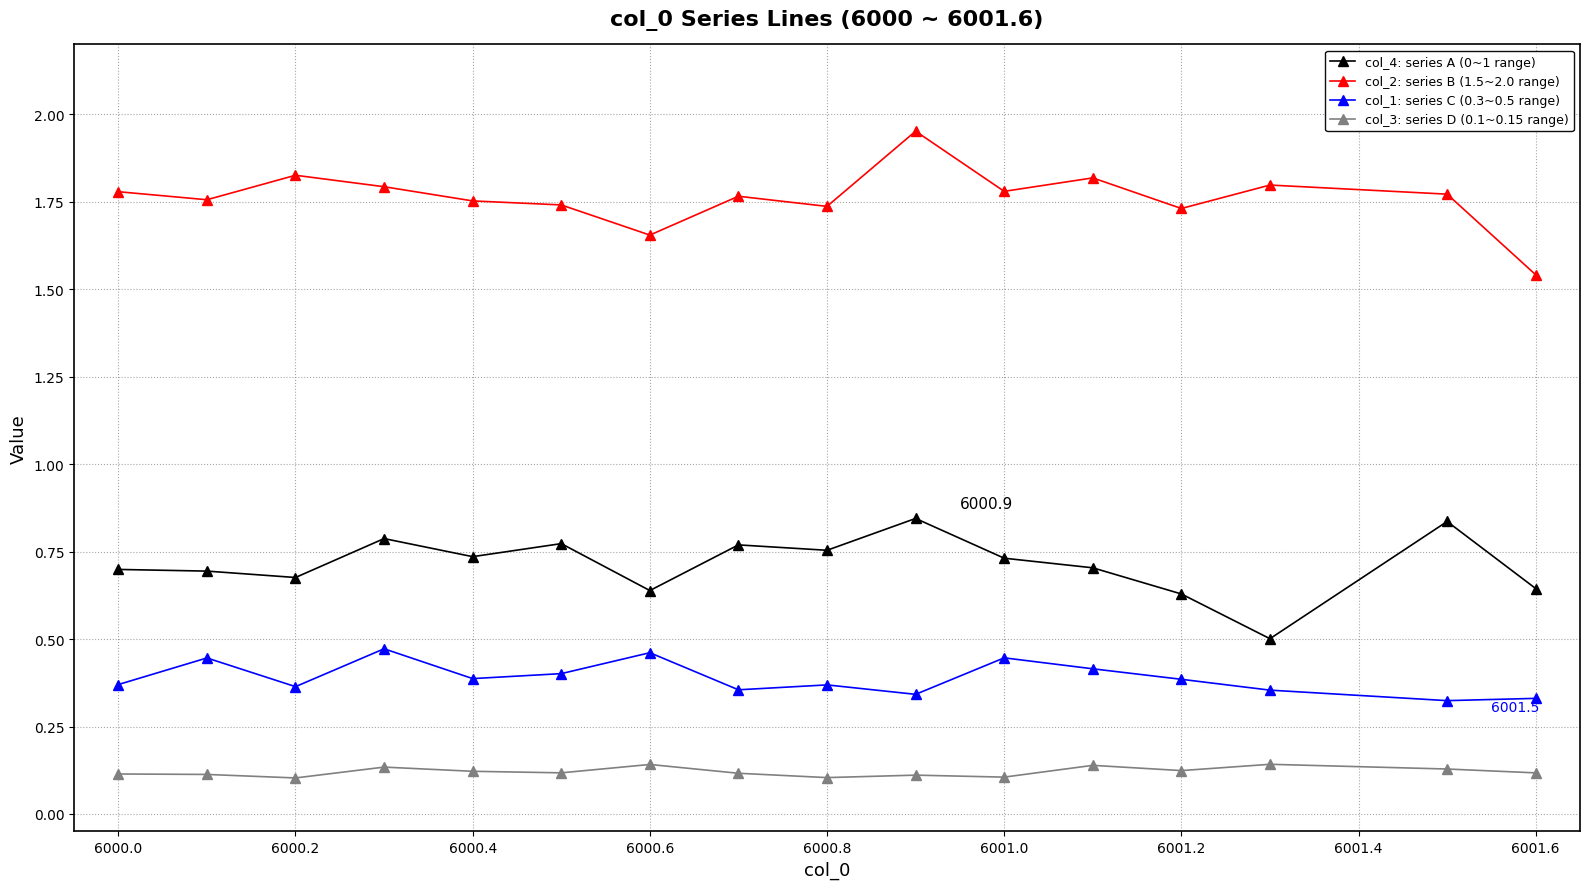

True or false: col_4: series A (0~1 range) has more than 2 interior local peaks.

True